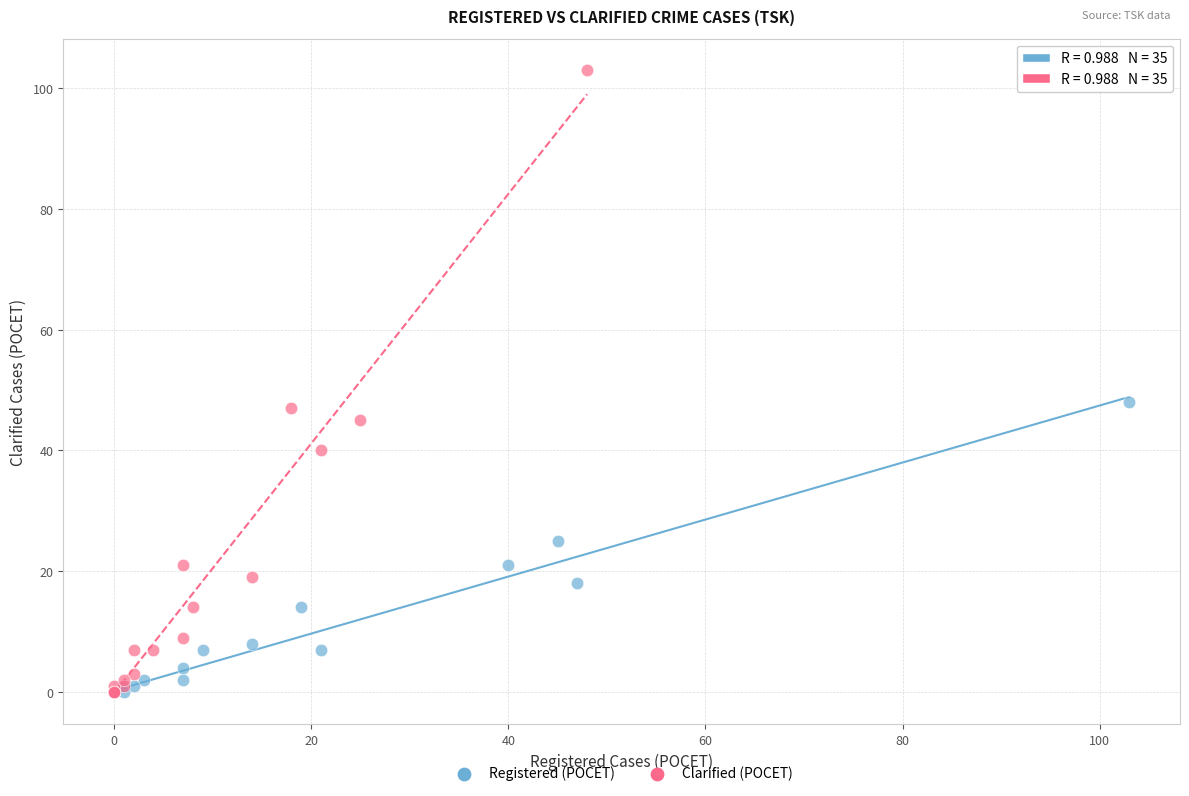

Which series has the largest Y range (max minus min)?

Clarified (POCET)